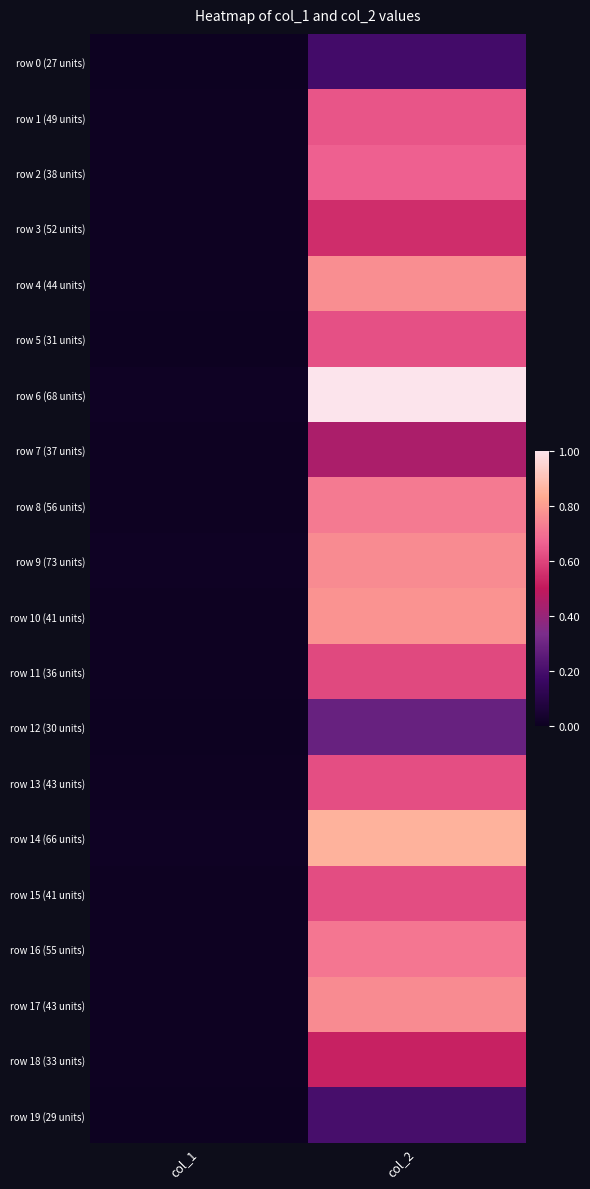

Between col_1 and col_2, which series saw the biggest shift?

row 6 (68 units)